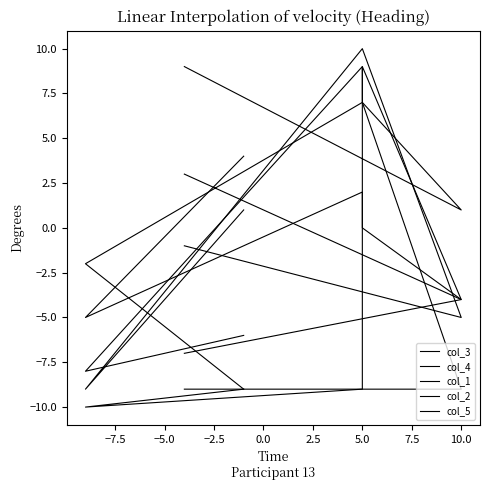

Rank the series by their maximum value, from lowest to highest.

col_4, col_3, col_2, col_5, col_1